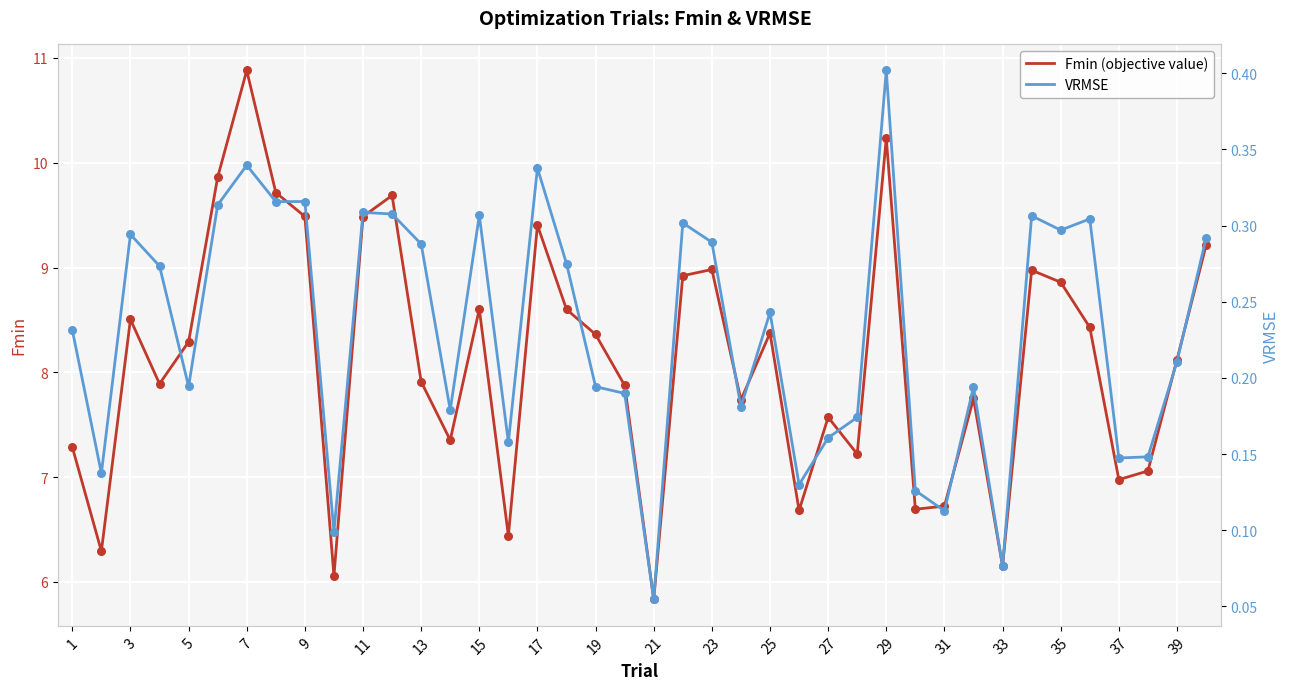

The Fmin (objective value) series shows 7.6 at 27. True or false?

True